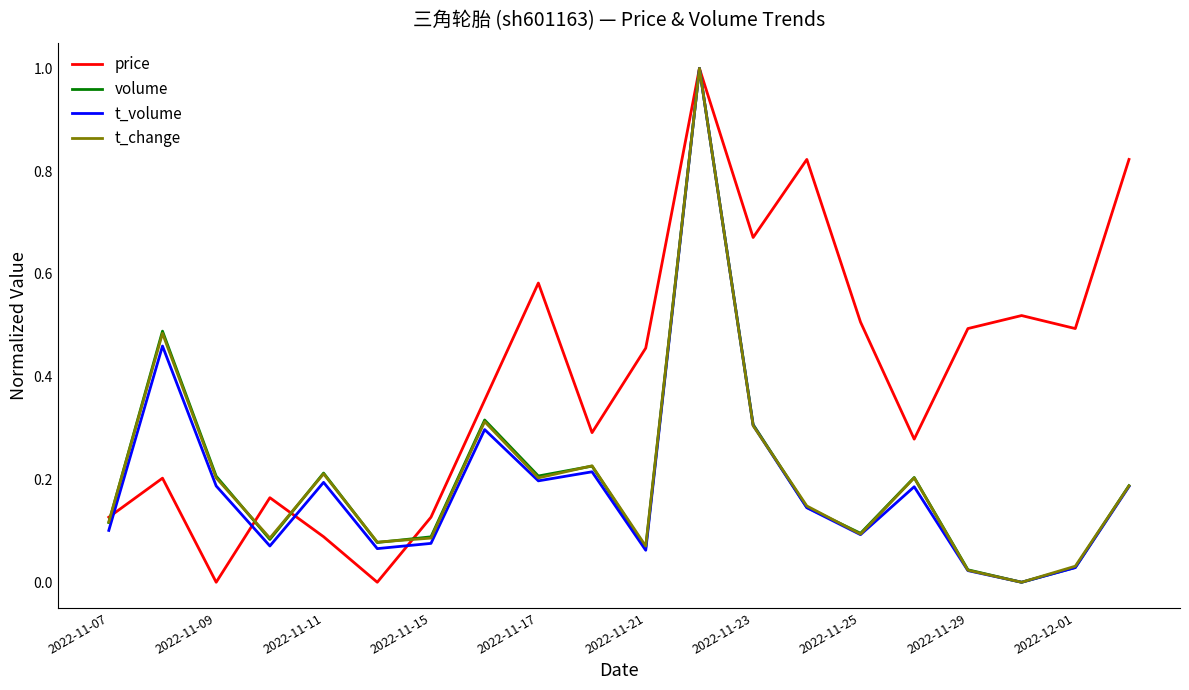

Which series has the largest total across all categories?

price